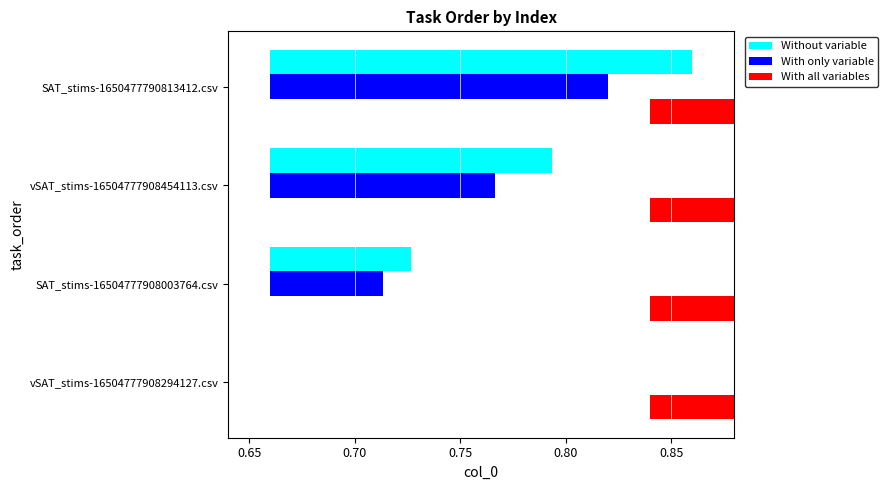

Rank the series by their average value, from lowest to highest.

With only variable, Without variable, With all variables